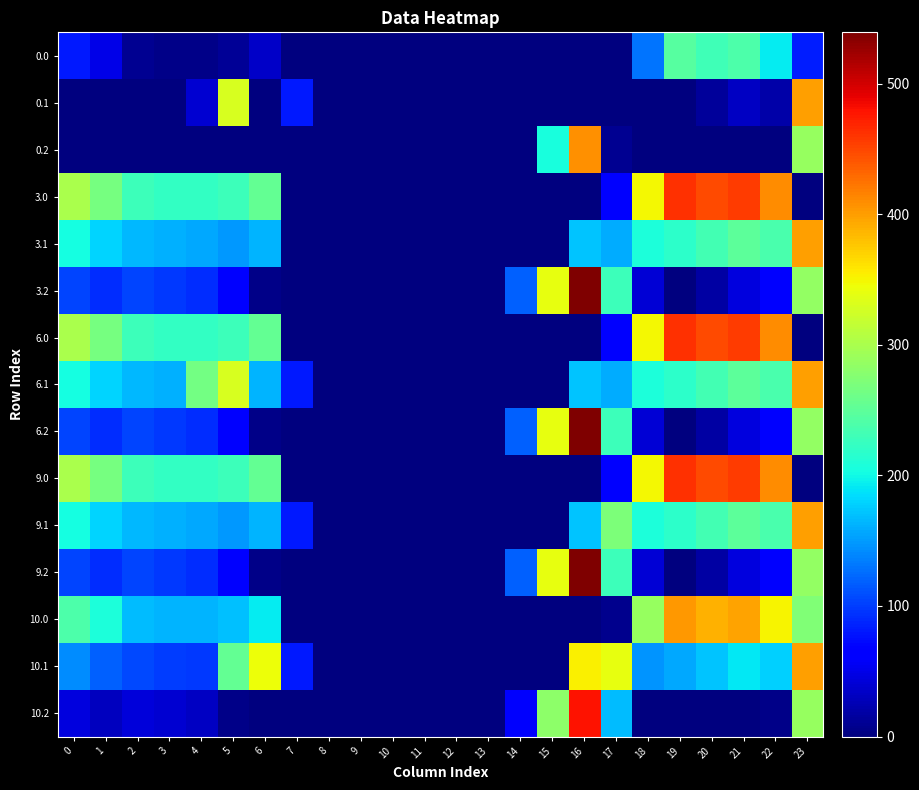

Reading right to left, transcribe all the data shown in this chart.

0.0: 23=83.0	22=192.3	21=238.4	20=229.9	19=244.5	18=129.6	17=0.0	16=0.0	15=0.0	14=0.0	13=0.0	12=0.0	11=0.0	10=0.0	9=0.0	8=0.0	7=0.0	6=35.0	5=10.8	4=4.9	3=4.4	2=10.3	1=49.5	0=82.0
0.1: 23=399.4	22=19.9	21=32.4	20=14.5	19=0.0	18=0.0	17=0.0	16=0.0	15=0.0	14=0.0	13=0.0	12=0.0	11=0.0	10=0.0	9=0.0	8=0.0	7=81.6	6=0.0	5=329.5	4=38.9	3=0.0	2=0.0	1=0.0	0=0.0
0.2: 23=287.5	22=0.0	21=0.0	20=0.0	19=0.0	18=0.0	17=9.5	16=407.0	15=205.3	14=0.0	13=0.0	12=0.0	11=0.0	10=0.0	9=0.0	8=0.0	7=0.0	6=0.0	5=0.0	4=0.0	3=0.0	2=0.0	1=0.0	0=0.0
3.0: 23=0.0	22=410.3	21=456.4	20=447.9	19=462.5	18=347.6	17=68.3	16=0.0	15=0.0	14=0.0	13=0.0	12=0.0	11=0.0	10=0.0	9=0.0	8=0.0	7=0.0	6=253.0	5=228.8	4=222.9	3=222.4	2=228.3	1=267.5	0=300.0
3.1: 23=398.2	22=237.9	21=250.4	20=232.5	19=217.7	18=206.5	17=158.1	16=171.7	15=0.0	14=0.0	13=0.0	12=0.0	11=0.0	10=0.0	9=0.0	8=0.0	7=0.0	6=163.2	5=147.5	4=157.6	3=160.7	2=165.9	1=179.1	0=202.6
3.2: 23=285.0	22=65.4	21=44.4	20=17.2	19=0.0	18=41.1	17=227.5	16=539.2	15=340.2	14=119.9	13=0.0	12=0.0	11=0.0	10=0.0	9=0.0	8=0.0	7=0.0	6=5.1	5=66.1	4=92.4	3=99.0	2=103.5	1=90.7	0=105.1
6.0: 23=0.5	22=410.3	21=456.4	20=447.9	19=462.5	18=347.6	17=68.3	16=0.0	15=0.0	14=0.0	13=0.0	12=0.0	11=0.0	10=0.0	9=0.0	8=0.0	7=0.0	6=253.0	5=228.8	4=222.9	3=222.4	2=228.3	1=267.5	0=300.0
6.1: 23=399.4	22=237.9	21=250.4	20=232.5	19=217.7	18=206.5	17=158.1	16=171.7	15=0.0	14=0.0	13=0.0	12=0.0	11=0.0	10=0.0	9=0.0	8=0.0	7=81.6	6=163.2	5=329.5	4=263.3	3=160.7	2=165.9	1=179.1	0=202.6
6.2: 23=285.0	22=65.4	21=44.4	20=17.2	19=0.0	18=41.1	17=227.5	16=539.2	15=340.2	14=119.9	13=0.0	12=0.0	11=0.0	10=0.0	9=0.0	8=0.0	7=0.0	6=5.1	5=66.1	4=92.4	3=99.0	2=103.5	1=90.7	0=105.1
9.0: 23=0.0	22=410.3	21=456.4	20=447.9	19=462.5	18=347.6	17=68.3	16=0.0	15=0.0	14=0.0	13=0.0	12=0.0	11=0.0	10=0.0	9=0.0	8=0.0	7=0.0	6=253.0	5=228.8	4=222.9	3=222.4	2=228.3	1=267.5	0=300.0
9.1: 23=399.4	22=237.9	21=250.4	20=232.5	19=217.7	18=206.5	17=271.3	16=171.7	15=0.0	14=0.0	13=0.0	12=0.0	11=0.0	10=0.0	9=0.0	8=0.0	7=81.6	6=163.2	5=147.5	4=157.6	3=160.7	2=165.9	1=179.1	0=202.6
9.2: 23=285.0	22=65.4	21=44.4	20=17.2	19=0.0	18=41.1	17=227.5	16=539.2	15=340.2	14=119.9	13=0.0	12=0.0	11=0.0	10=0.0	9=0.0	8=0.0	7=0.0	6=5.1	5=66.1	4=92.4	3=99.0	2=103.5	1=90.7	0=105.1
10.0: 23=273.3	22=350.3	21=396.4	20=387.9	19=402.5	18=287.6	17=8.3	16=0.0	15=0.0	14=0.0	13=0.0	12=0.0	11=0.0	10=0.0	9=0.0	8=0.0	7=0.0	6=193.0	5=168.8	4=162.9	3=162.4	2=168.3	1=207.5	0=240.0
10.1: 23=399.4	22=177.9	21=190.4	20=172.5	19=157.7	18=146.5	17=340.1	16=353.7	15=0.0	14=0.0	13=0.0	12=0.0	11=0.0	10=0.0	9=0.0	8=0.0	7=81.6	6=345.2	5=254.7	4=97.6	3=100.7	2=105.9	1=119.1	0=142.6
10.2: 23=287.5	22=5.4	21=0.0	20=0.0	19=0.0	18=0.0	17=167.5	16=479.2	15=280.2	14=59.9	13=0.0	12=0.0	11=0.0	10=0.0	9=0.0	8=0.0	7=0.0	6=0.0	5=6.1	4=32.4	3=39.0	2=43.5	1=30.7	0=45.1